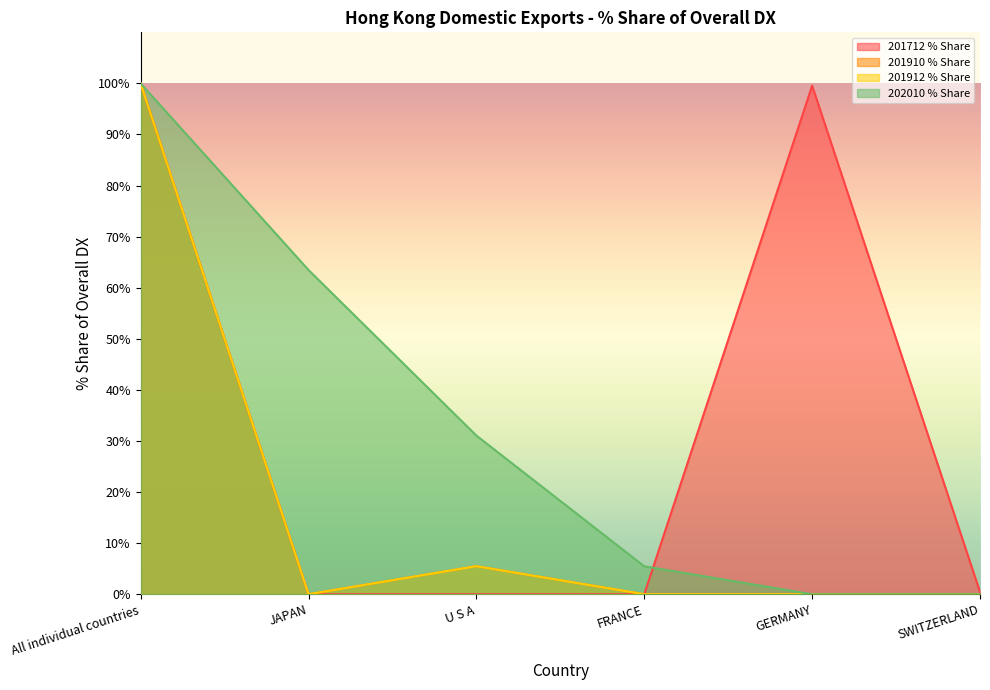

What is the sum of all 202010 % Share values?

200.0